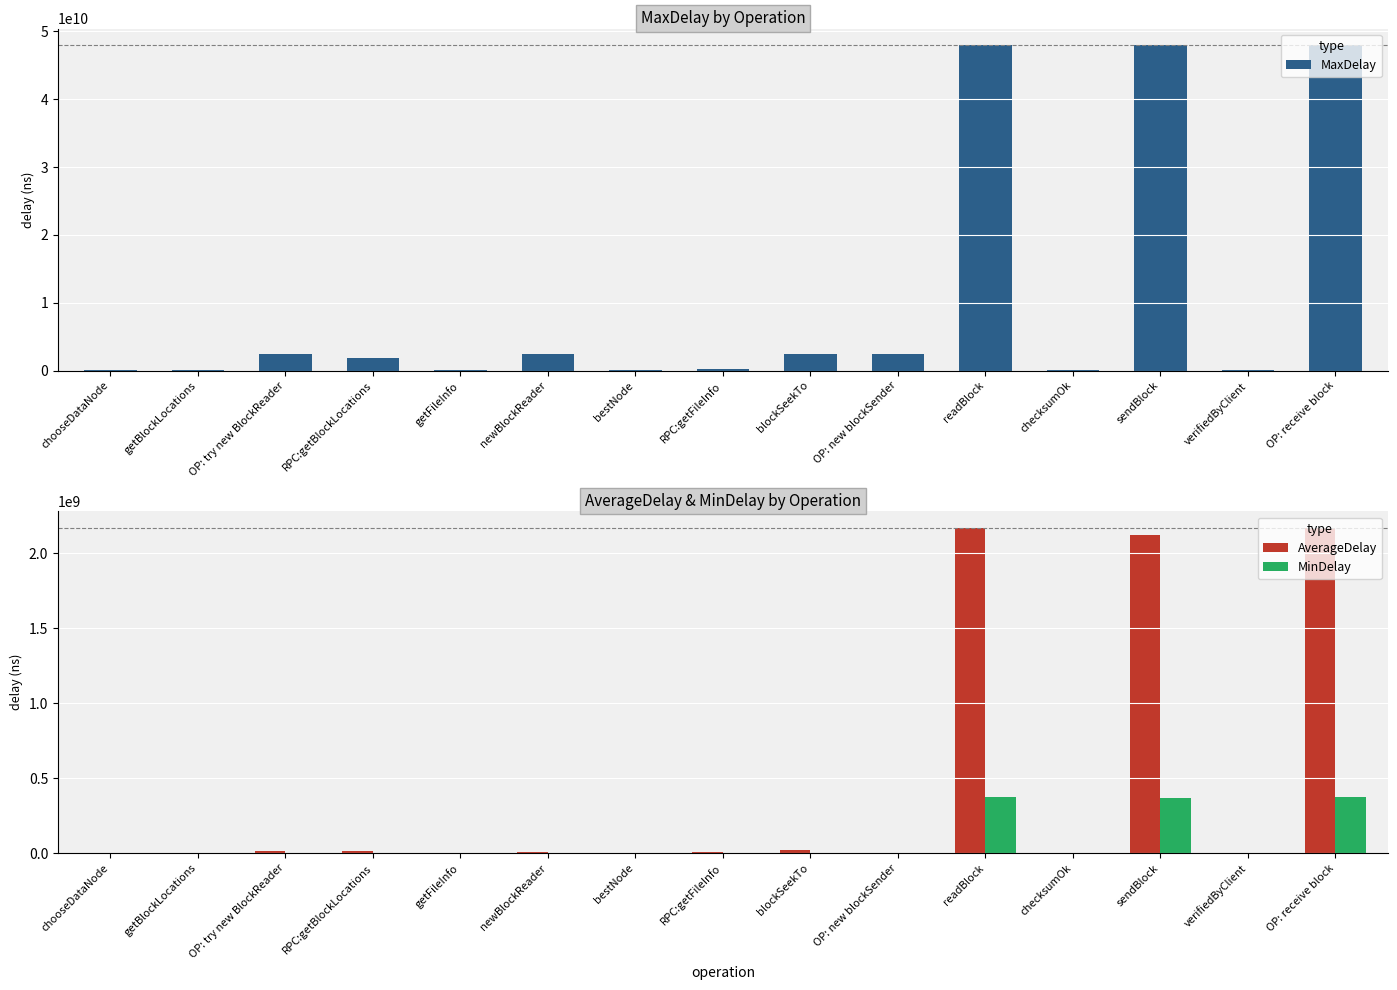

What is the approximate value of AverageDelay at verifiedByClient?

86782.0